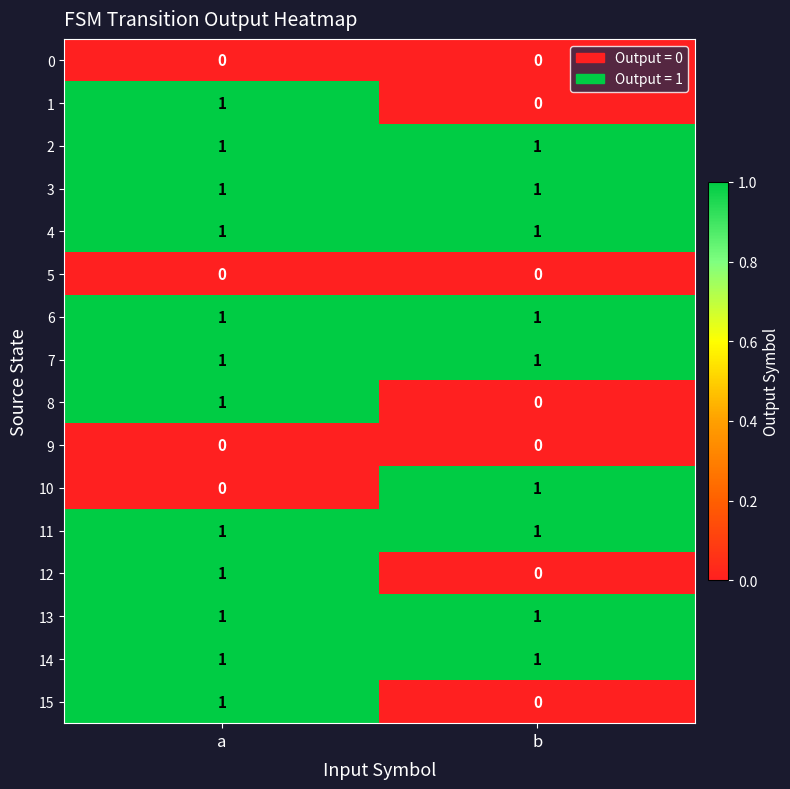

The 11 series shows 1 at b. True or false?

True